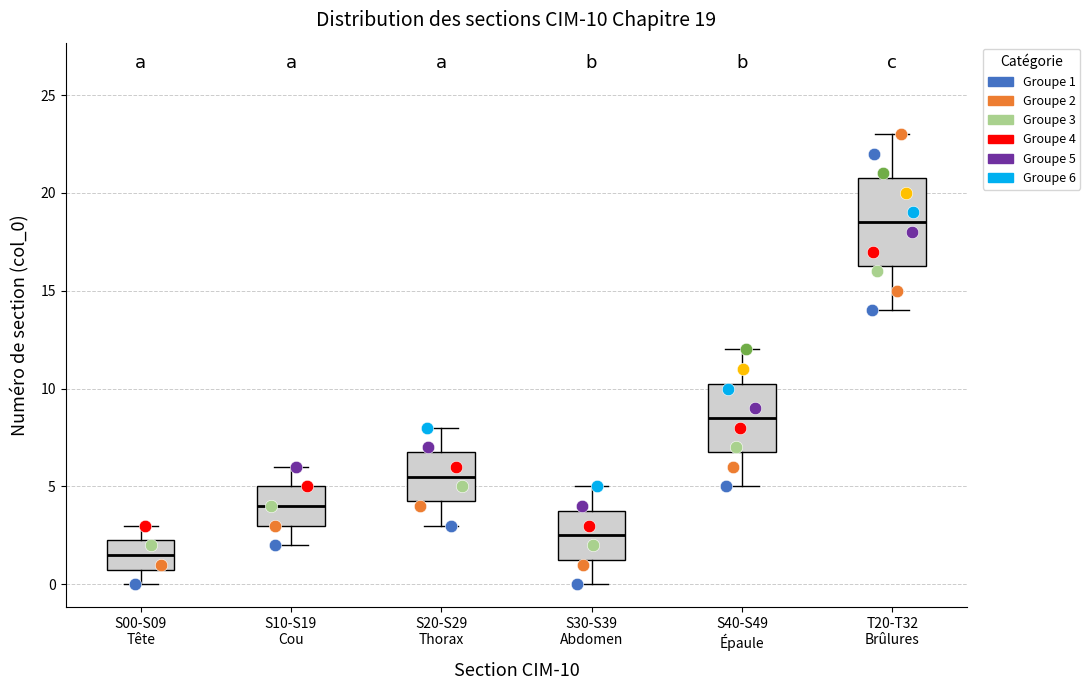

Which box is the tallest, from its lower edge to its upper edge?

T20-T32 Brûlures